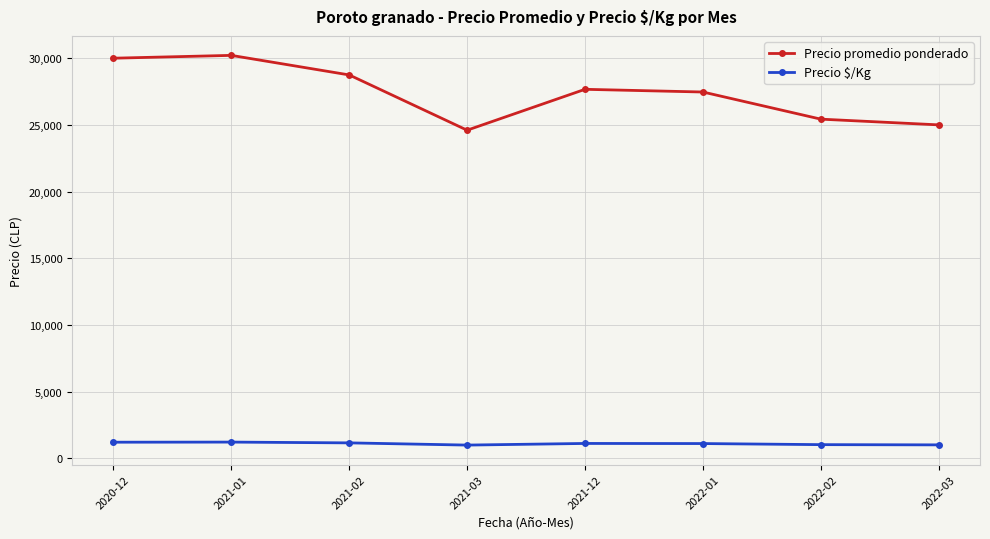

At which category does Precio promedio ponderado reach its first local valley?

2021-03